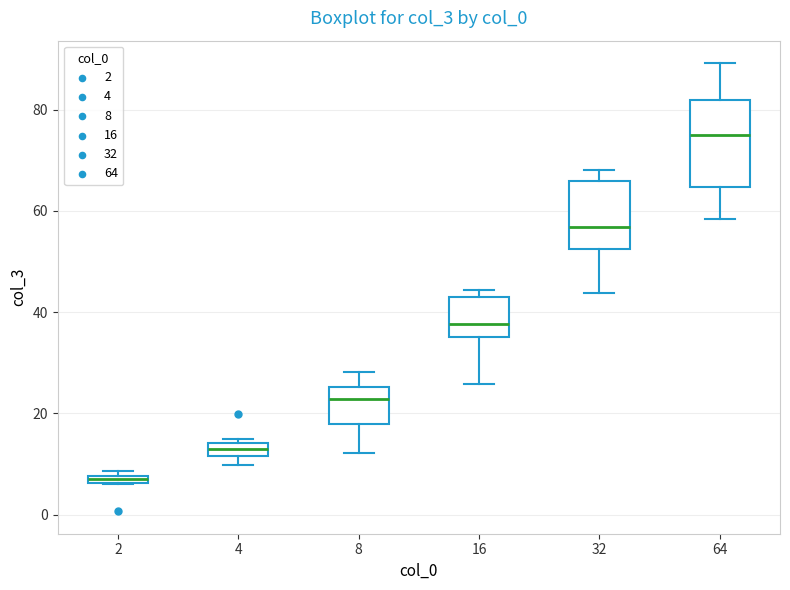

Where does the upper whisker of the box at x = 64 end on the y-axis? The values are not printed on the chart, so give them approximately, as read against the axis.

90